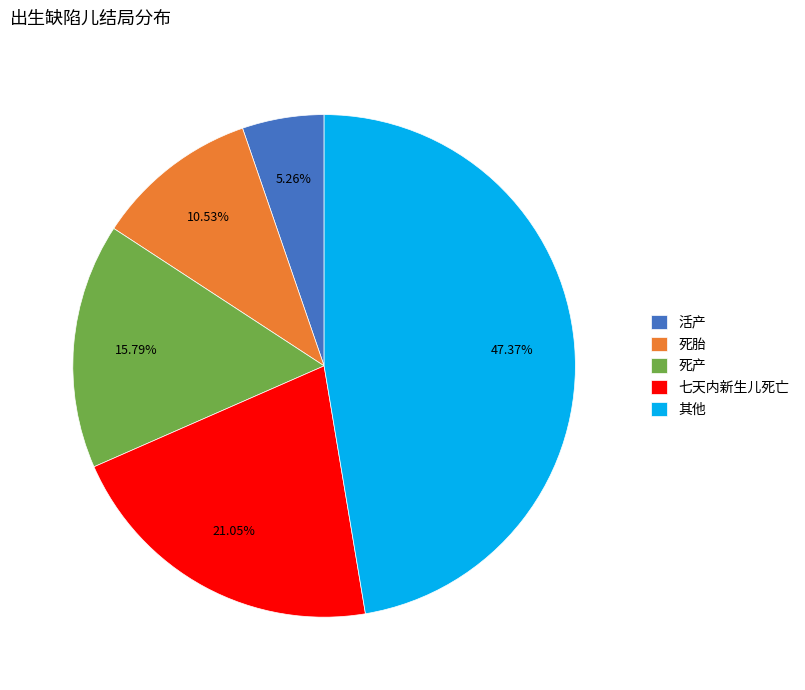

To the nearest percent, what percentage of the pie is 其他?

47%